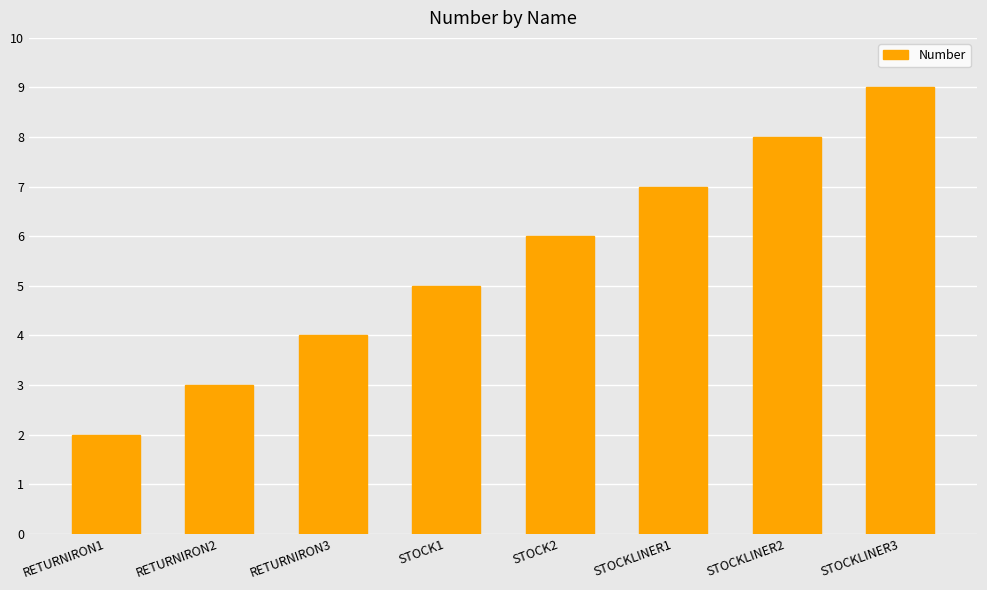

True or false: the data shows 3 at RETURNIRON2.

True